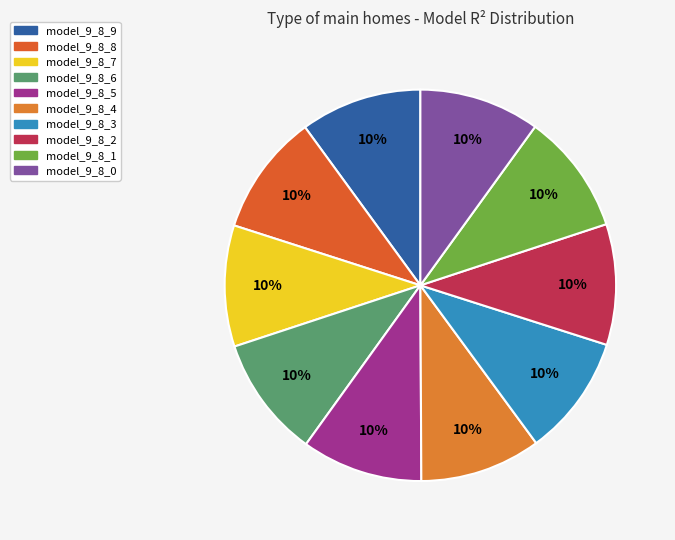

Rank the categories by value from highest to lowest.

model_9_8_9, model_9_8_8, model_9_8_7, model_9_8_6, model_9_8_5, model_9_8_4, model_9_8_3, model_9_8_2, model_9_8_1, model_9_8_0